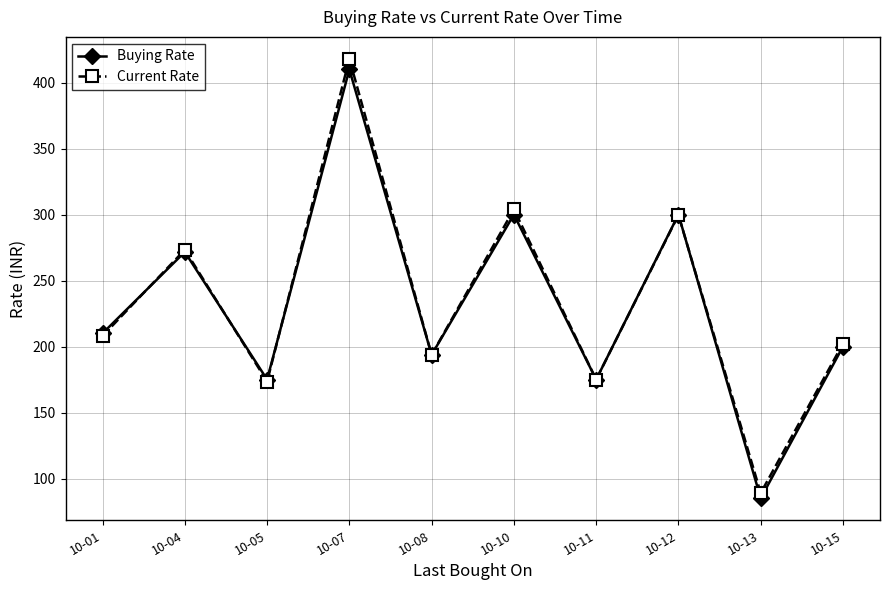

Which category has the highest value across all series?

10-07